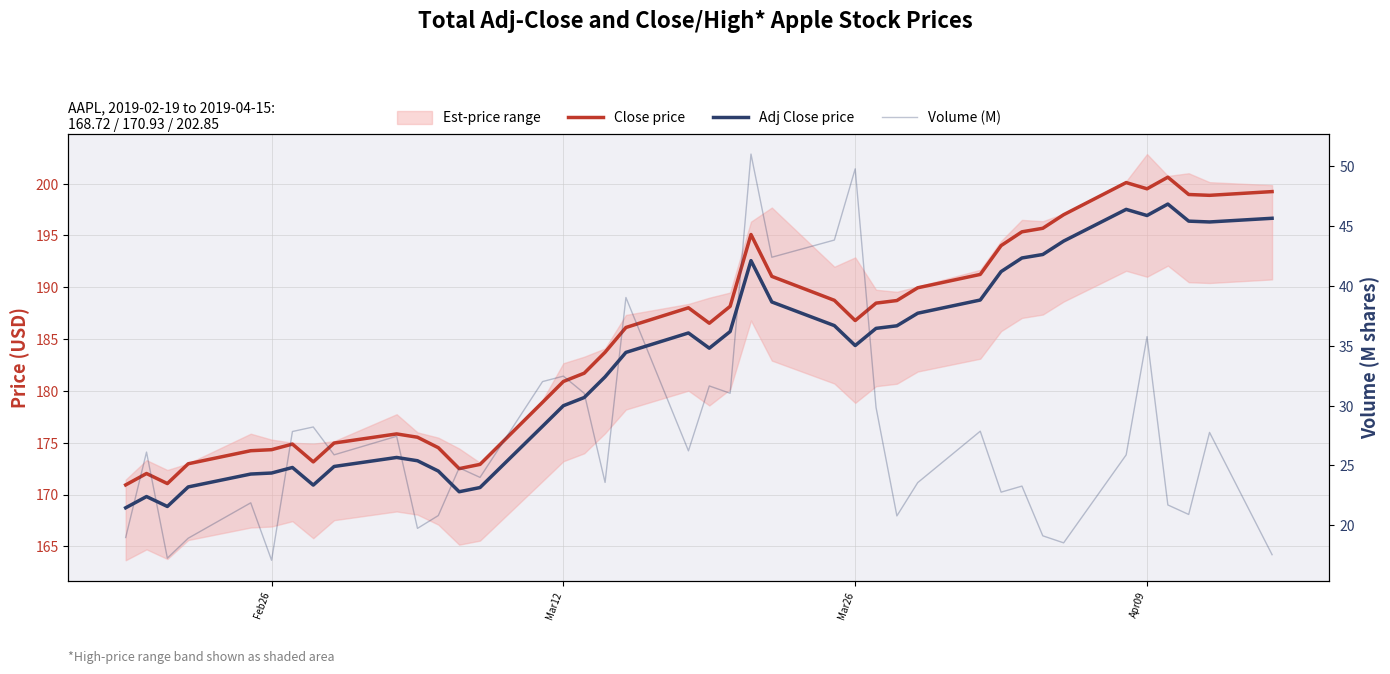

Is the value of Adj Close price at 10 greater than the value of Volume (M) at Mar12?

Yes